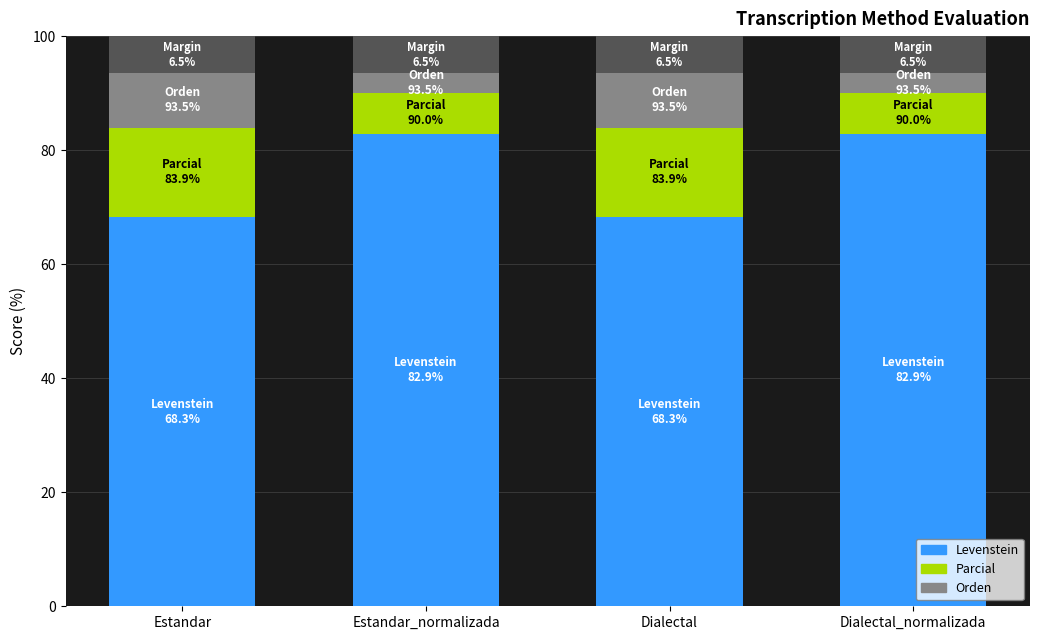

How many bars are there in each group?

3